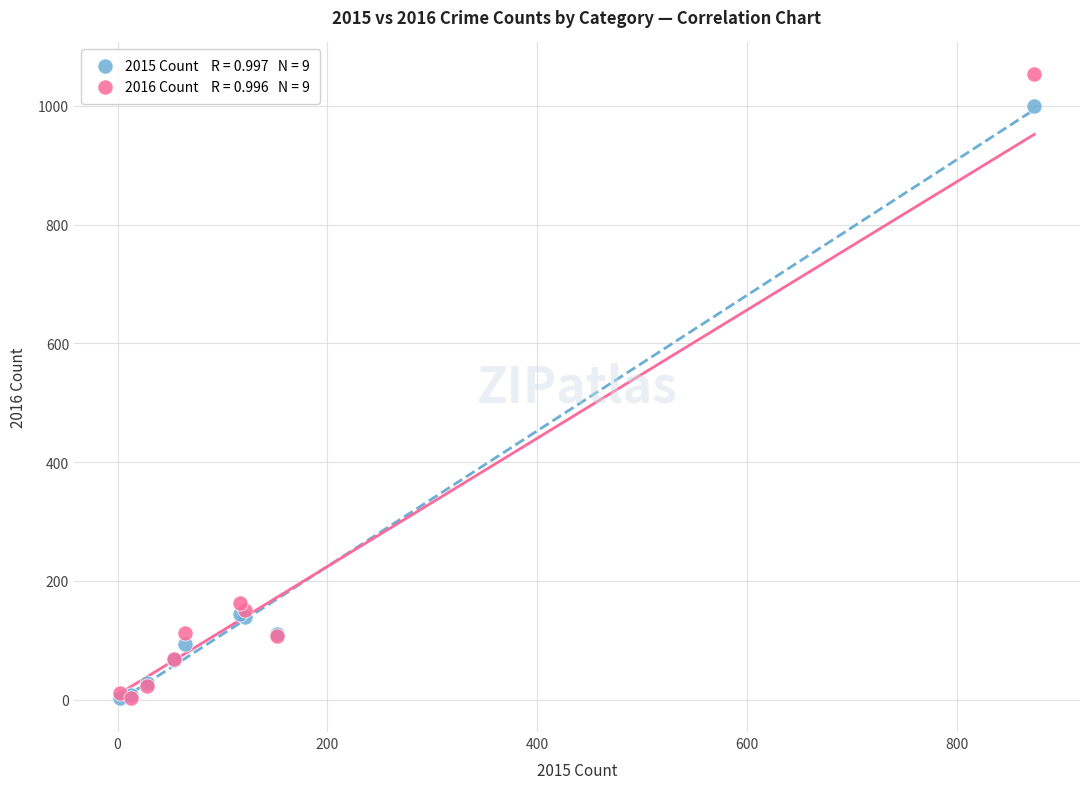

Across all series, what Y value is closest to 527?

162.9